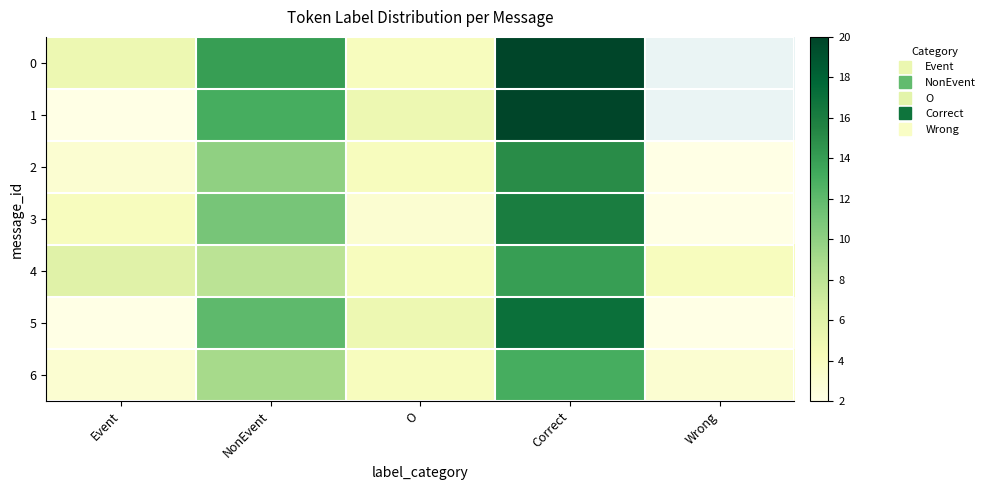

Rank the categories by 2 value from lowest to highest.

Wrong, Event, O, NonEvent, Correct